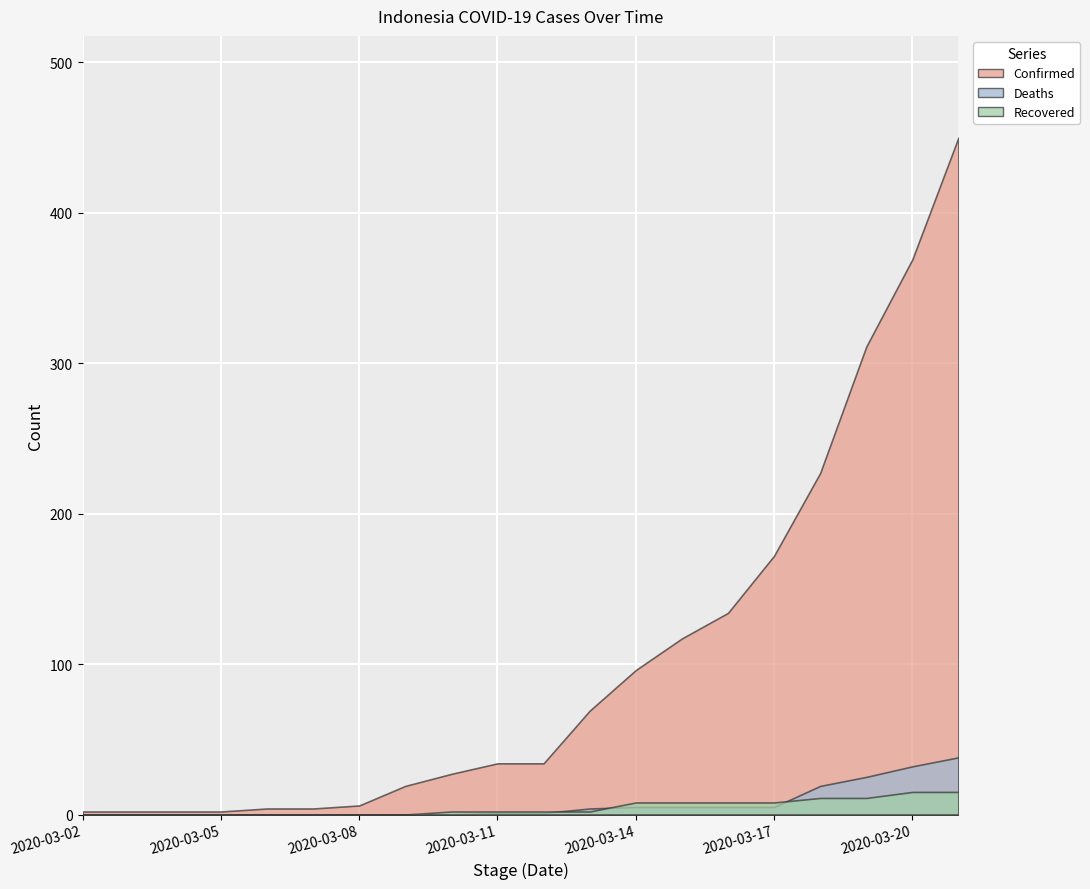

What is the sum of all Recovered values?

92